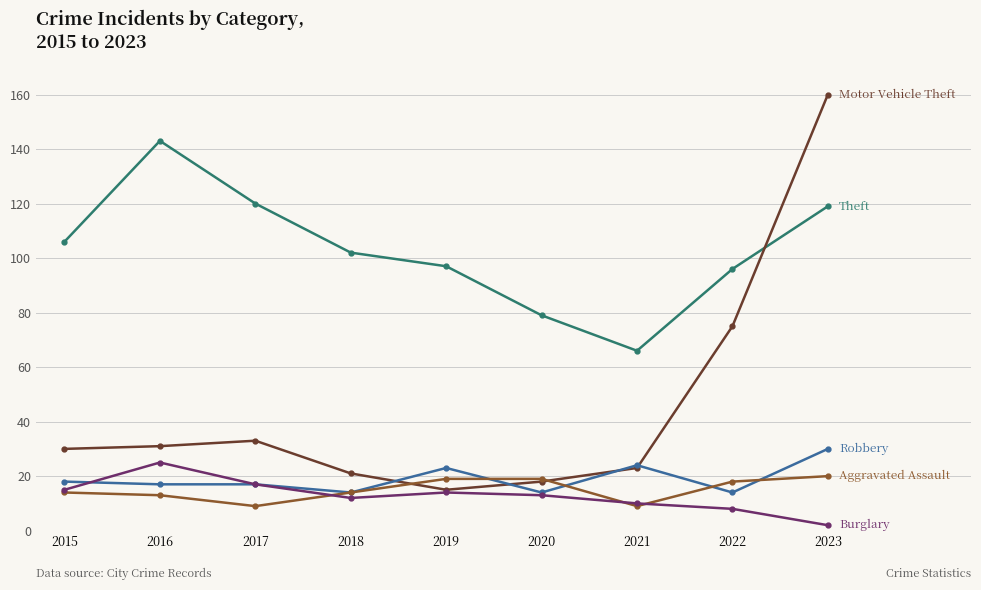

Count the number of data series in this chart.

5